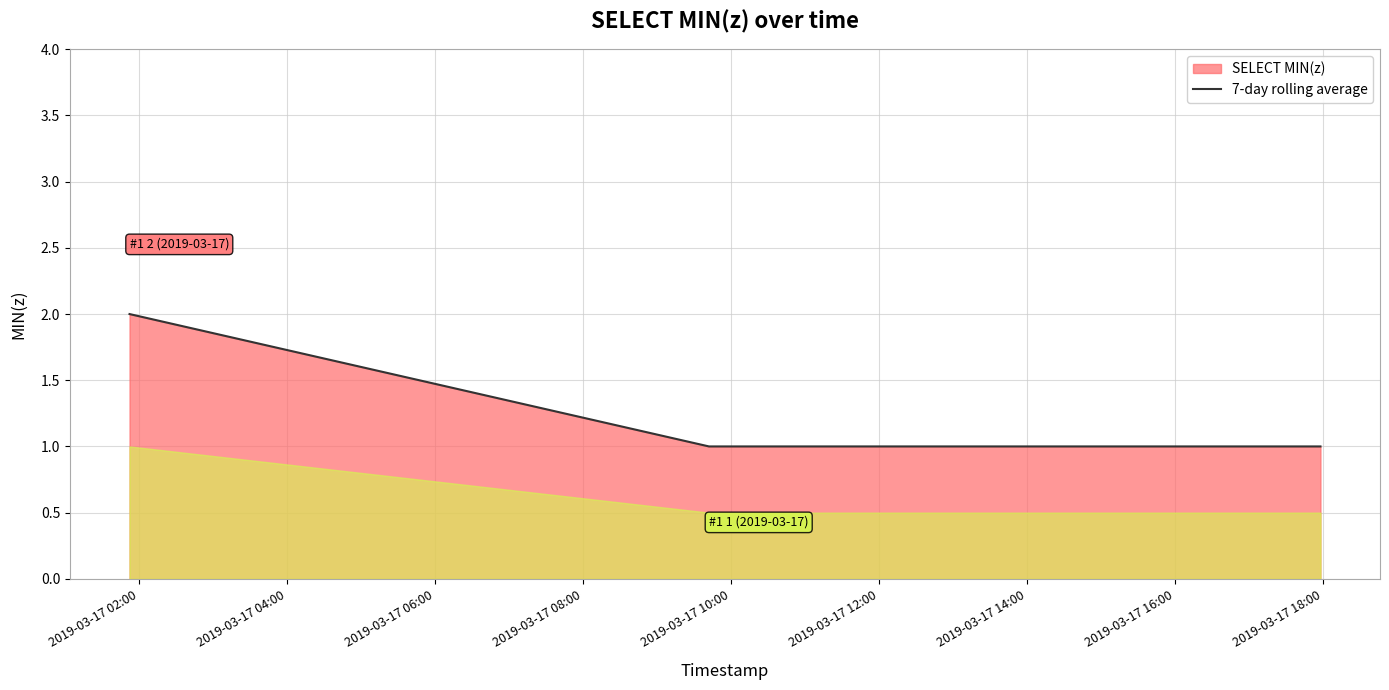

Count the number of values greater than 1.

1